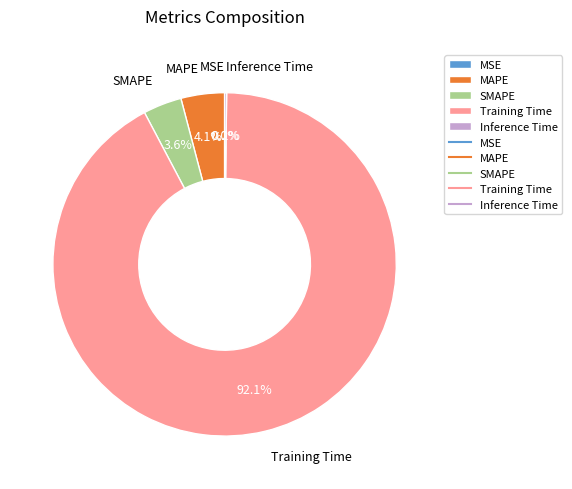

To the nearest percent, what is the difference between the largest and smallest slice percentages?

92%